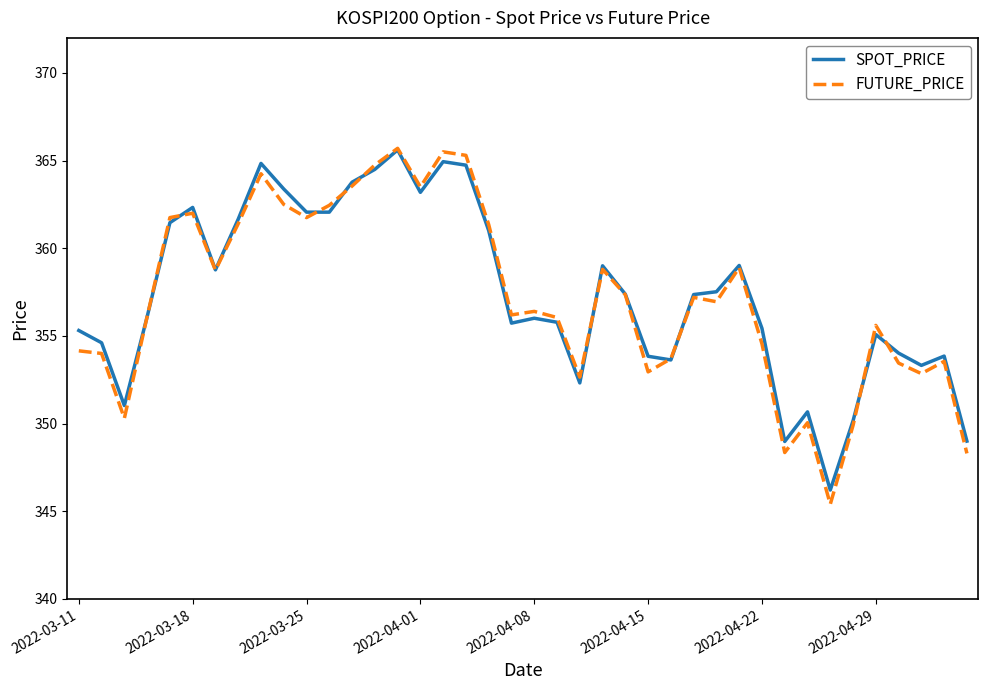

What is the maximum value shown in the chart?

365.7